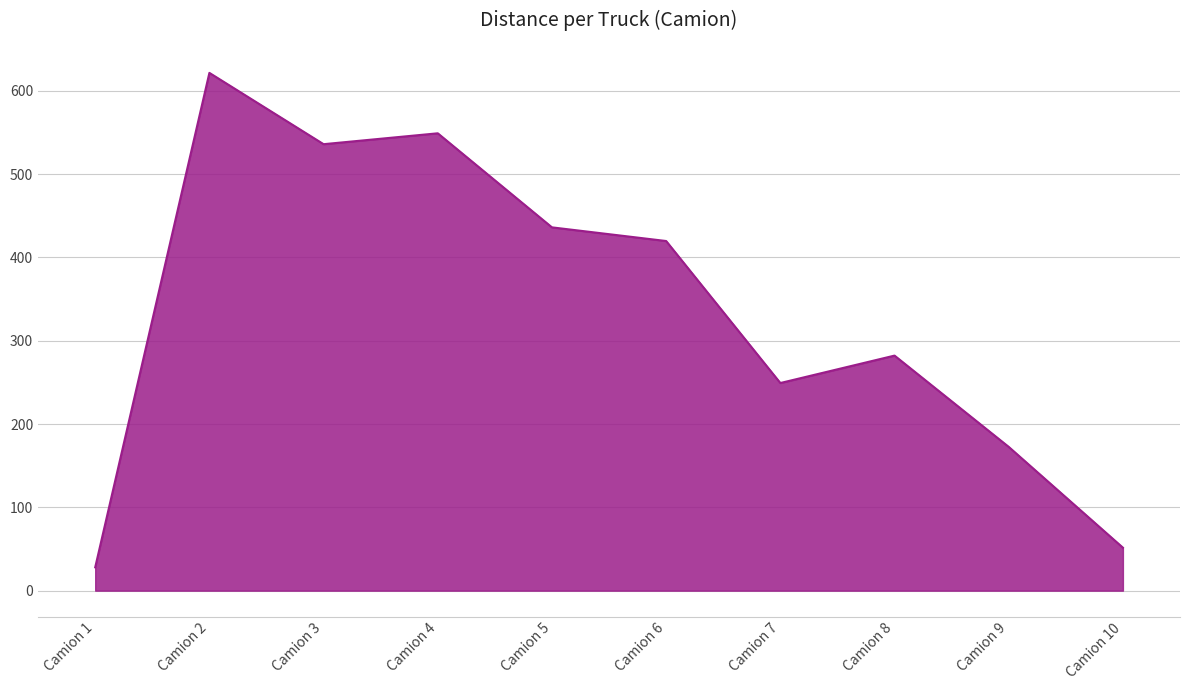

The value at Camion 5 is 108.4. True or false?

False